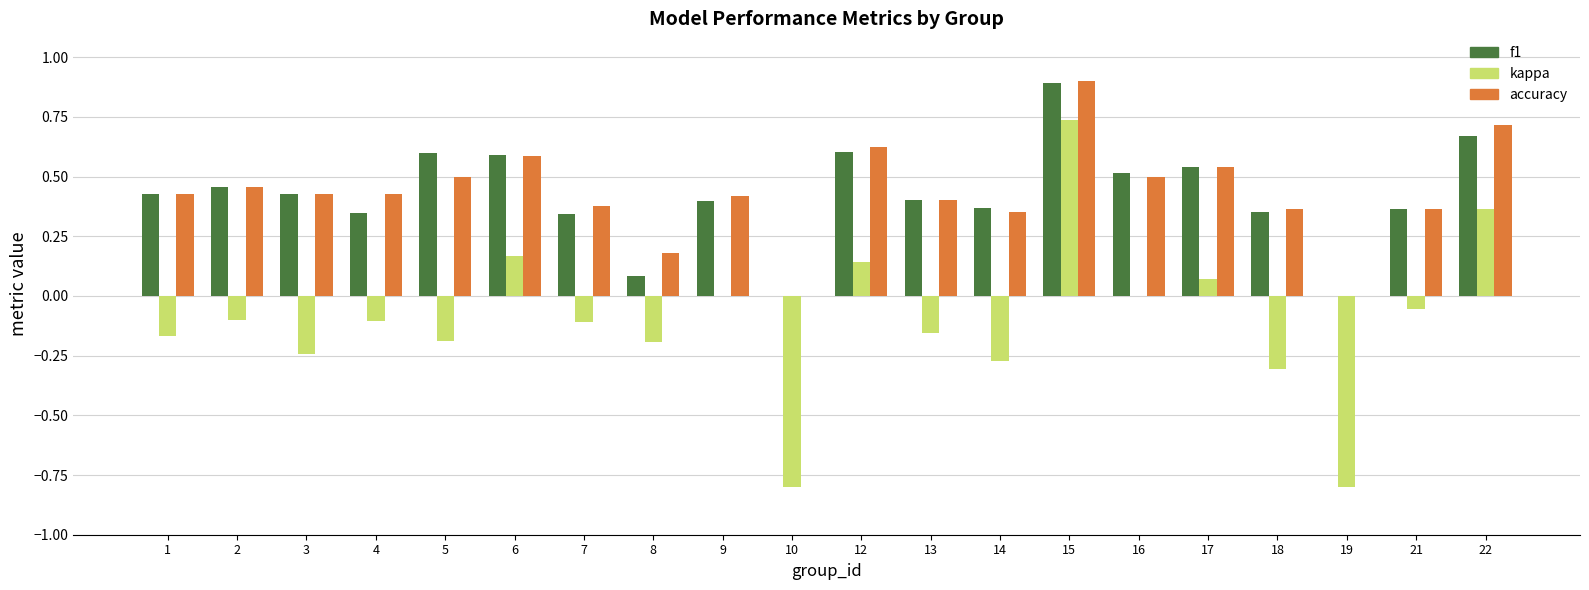

Which series changed the most between 9 and 18?

kappa